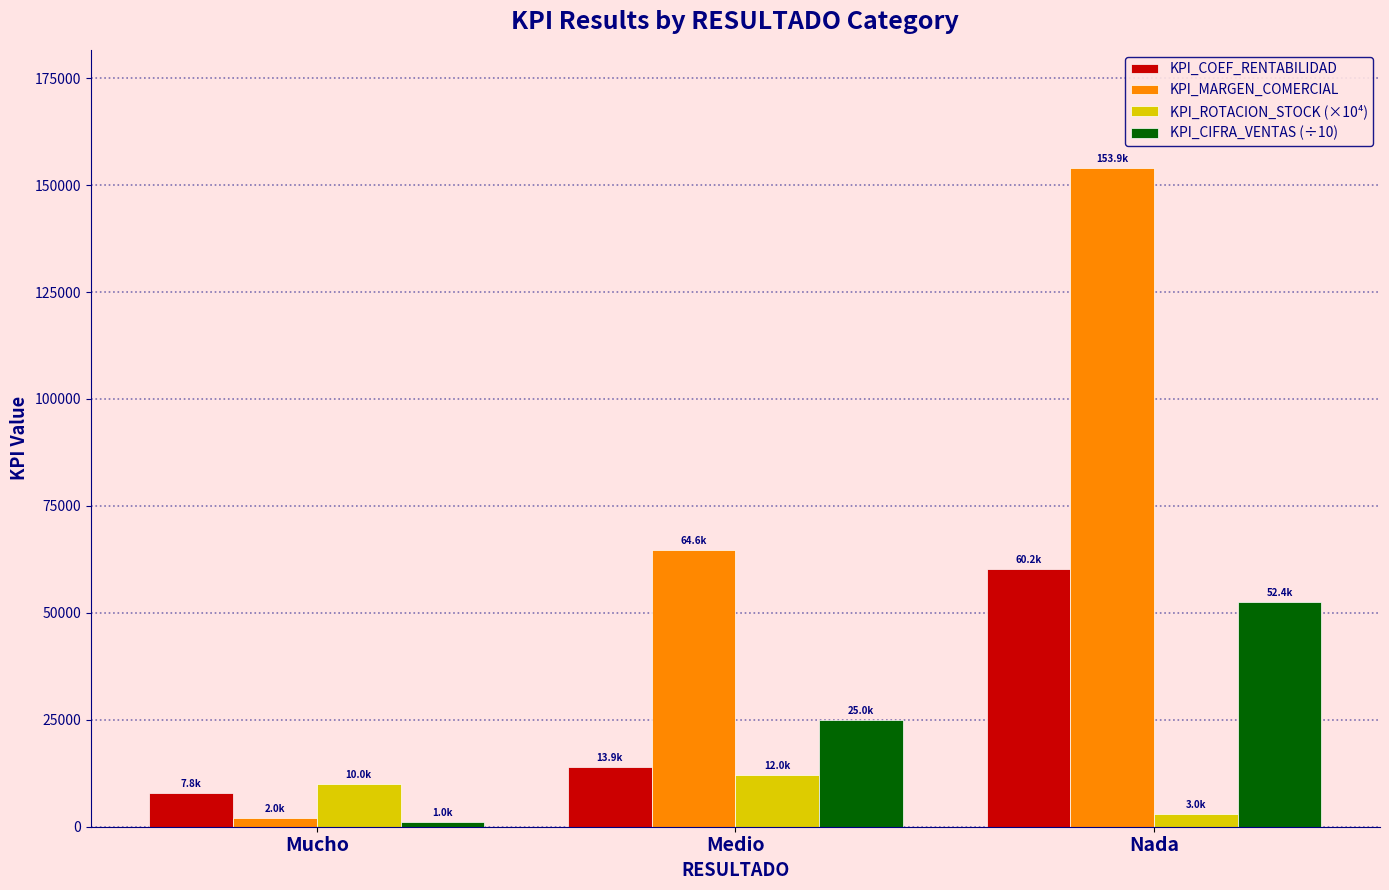

Is the value of KPI_CIFRA_VENTAS (÷10) at Nada greater than the value of KPI_ROTACION_STOCK (×10⁴) at Medio?

Yes